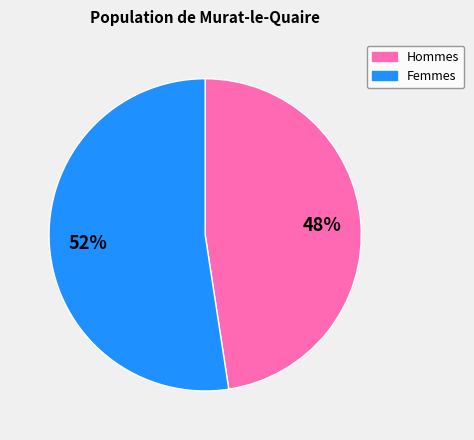

To the nearest percent, what is the average slice percentage?

50%